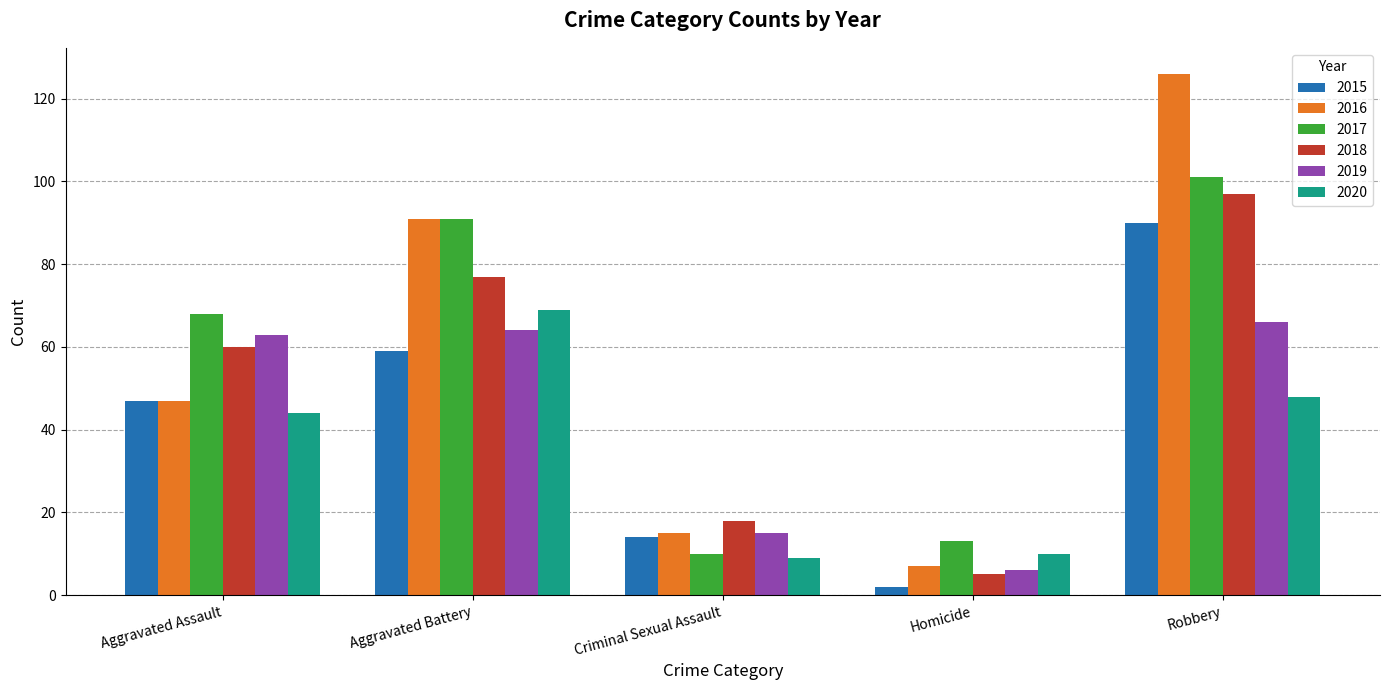

At which category is the sum across all series the highest?

Robbery